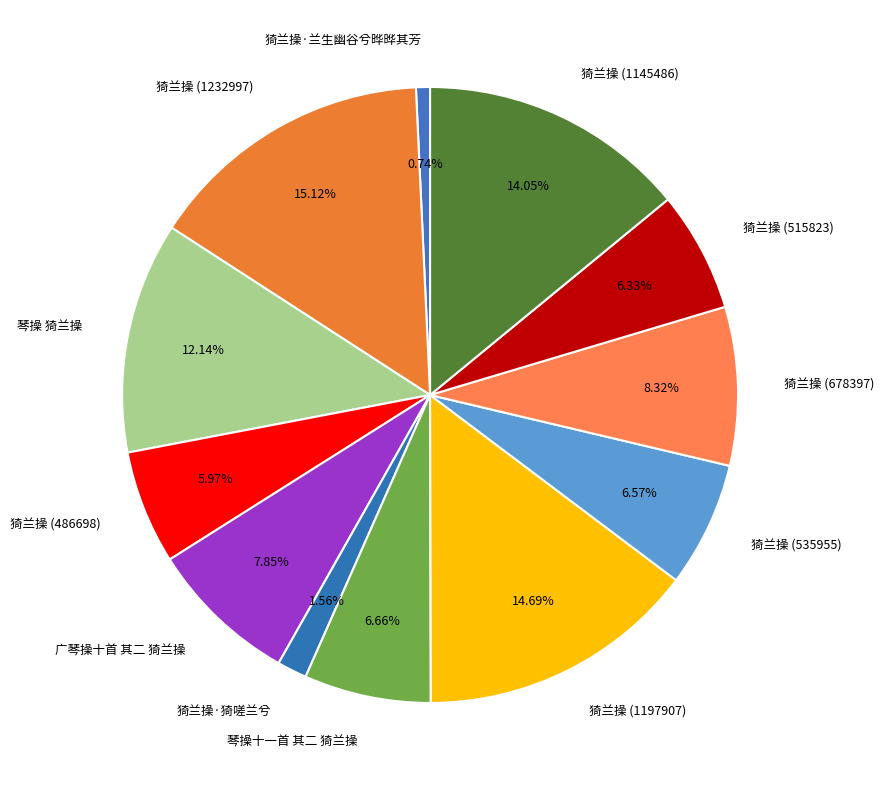

Combined, do 猗兰操 (515823) and 猗兰操 (678397) account for over 50%?

No